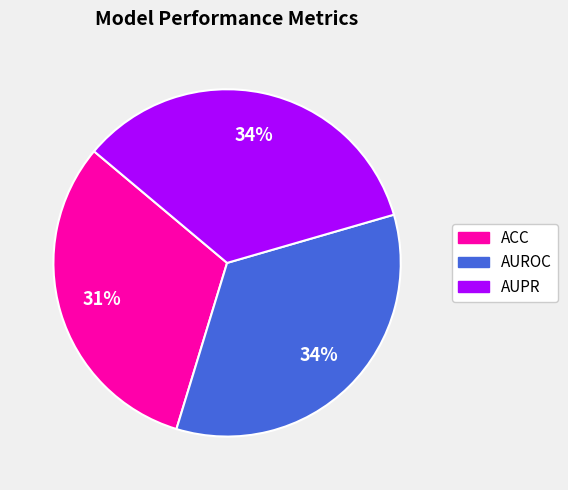

Is there a majority slice in this chart?

No